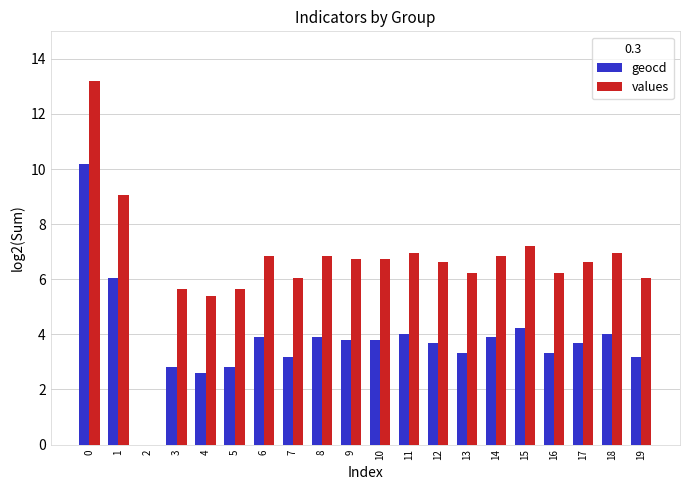

What is the highest value of the values series?

13.2